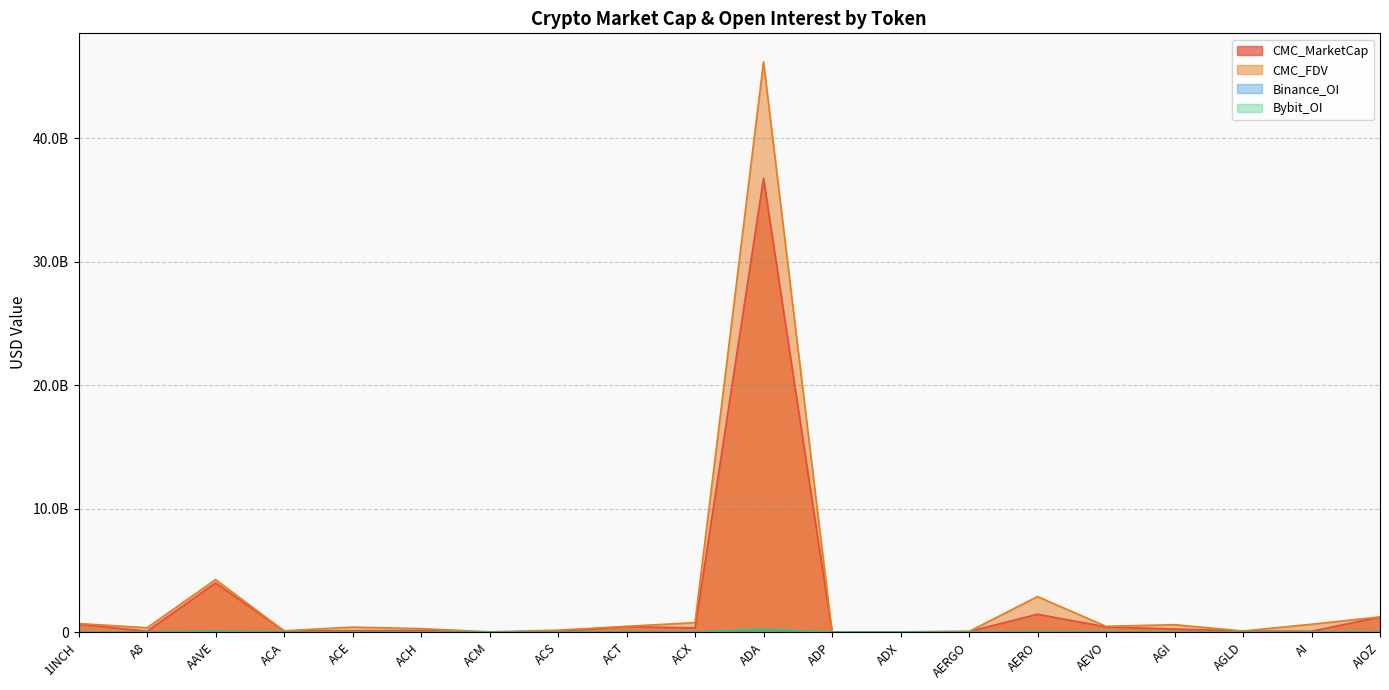

At how many categories does at least one series exceed 11487882676?

1